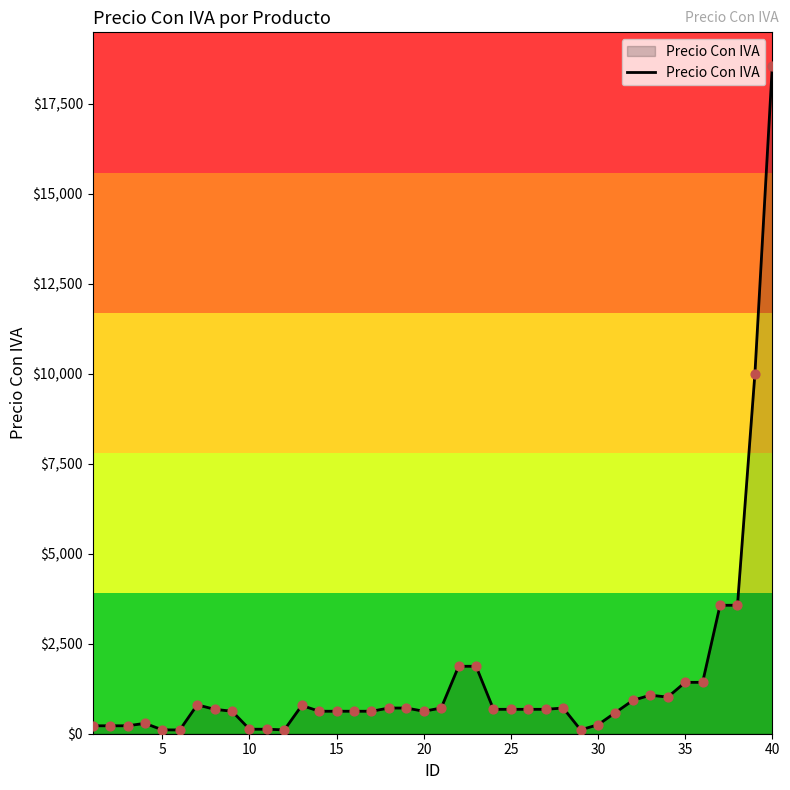

What is the difference between the maximum and minimum values?

18455.0